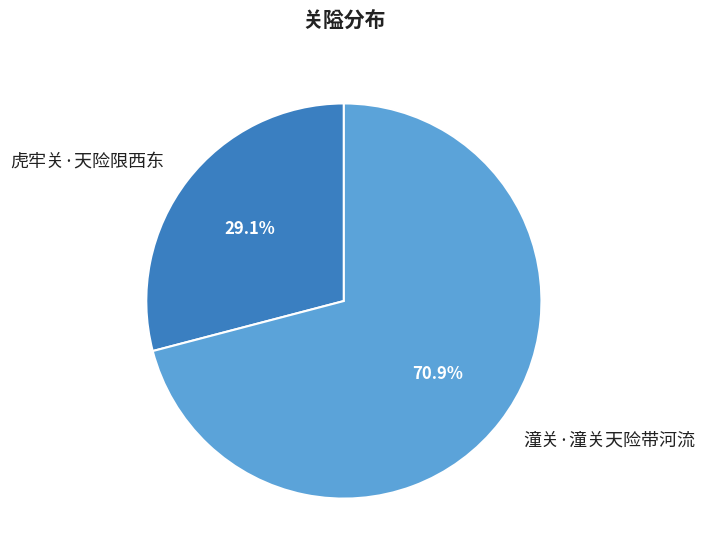

To the nearest percent, what is the difference between the 虎牢关·天险限西东 and 潼关·潼关天险带河流 slice percentages?

42%